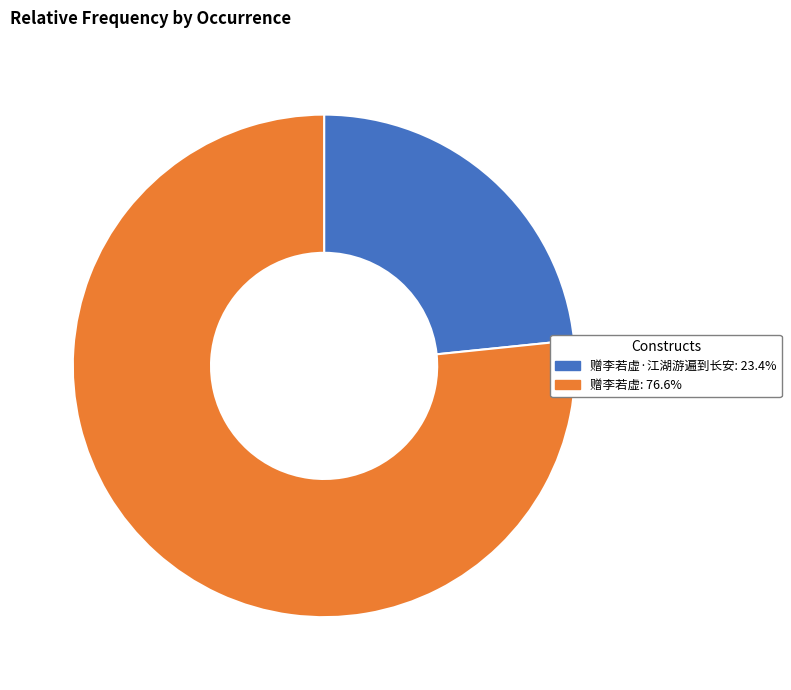

Does any single category account for the majority?

Yes